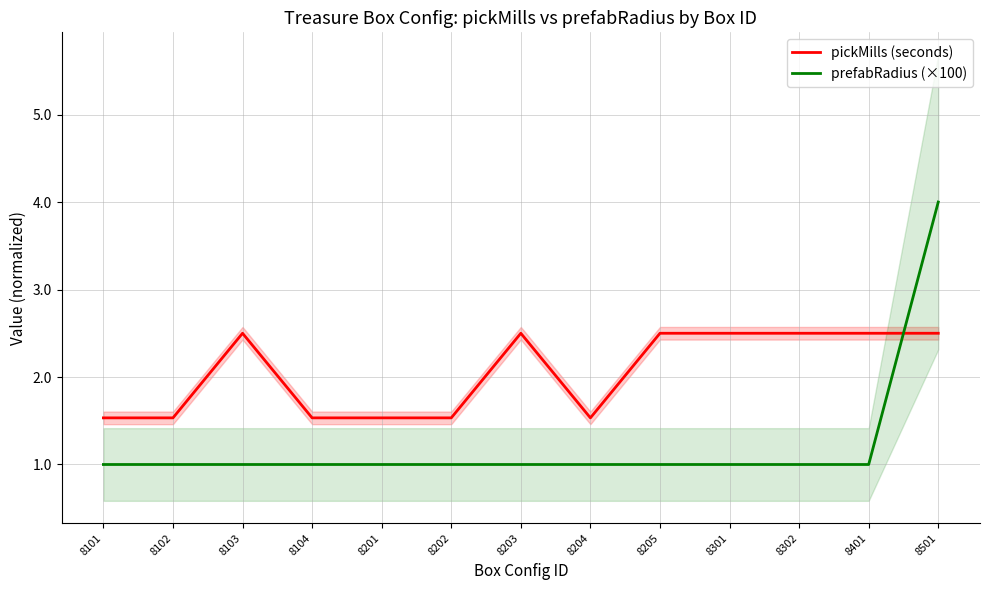

Between 8103 and 8203, which series saw the biggest shift?

pickMills (seconds)